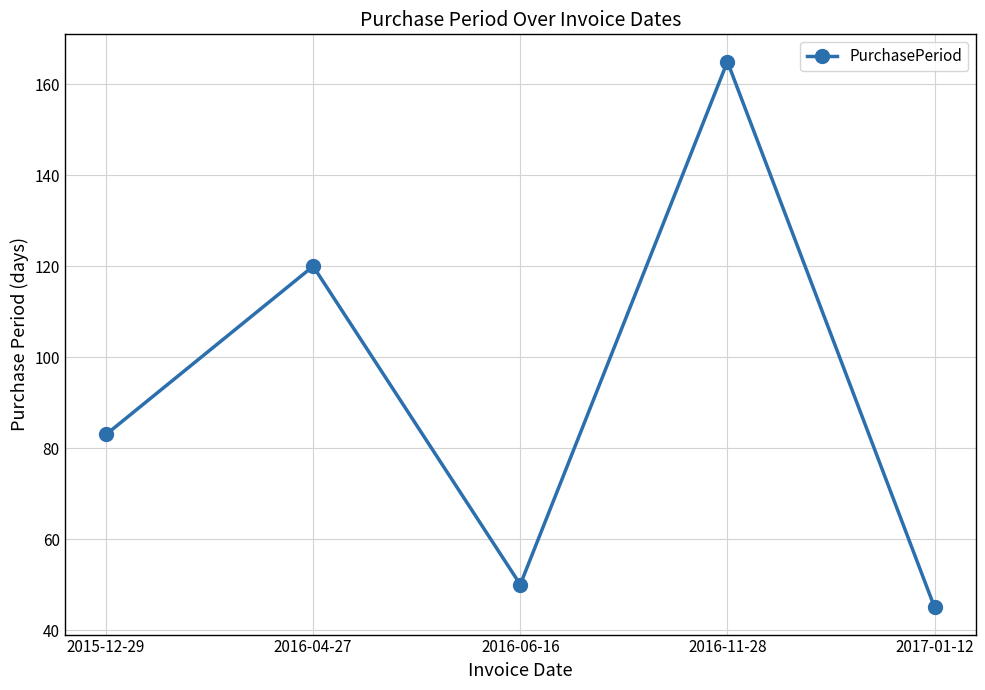

Does the chart have visible grid lines?

Yes